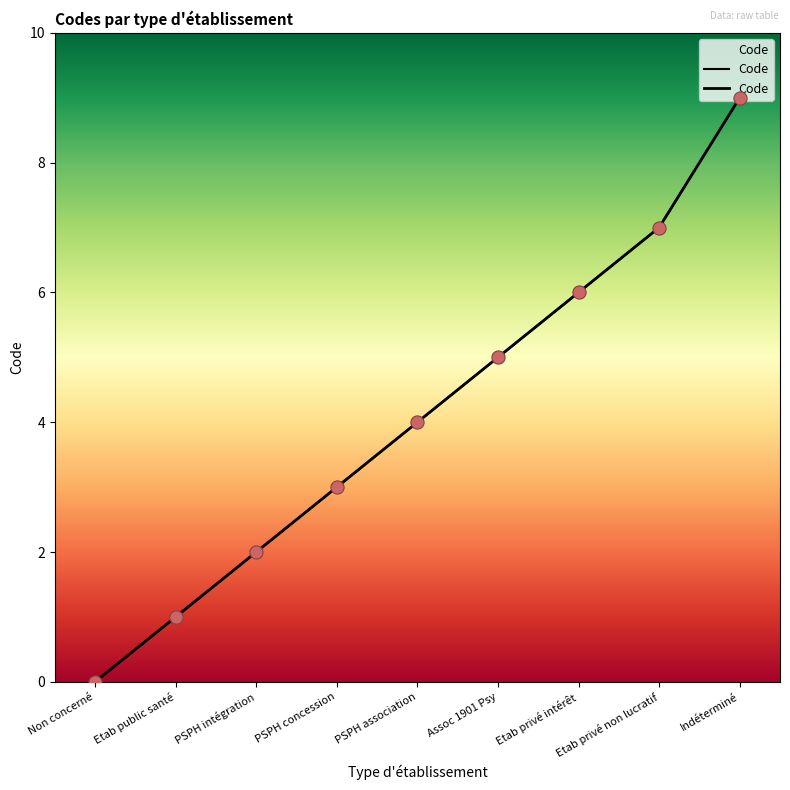

Between Indéterminé and Etab privé non lucratif, which is larger?

Indéterminé